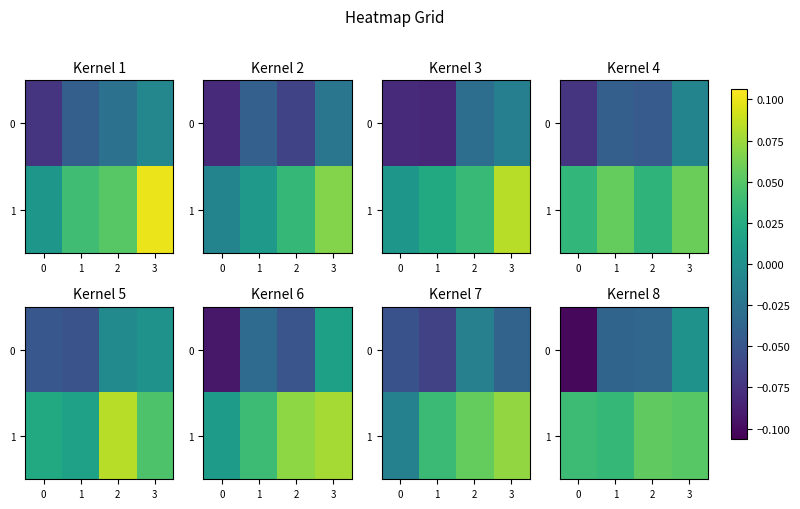

Which series has the largest range (max minus min)?

row_0